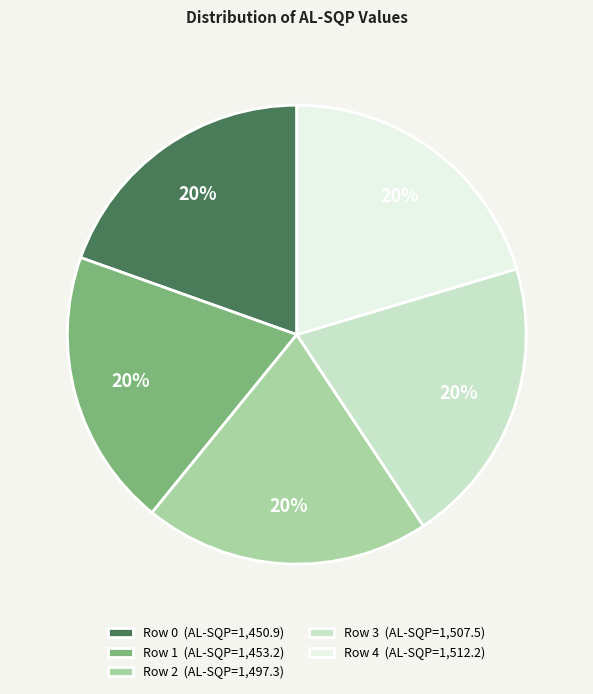

To the nearest percent, what is the average slice percentage?

20%